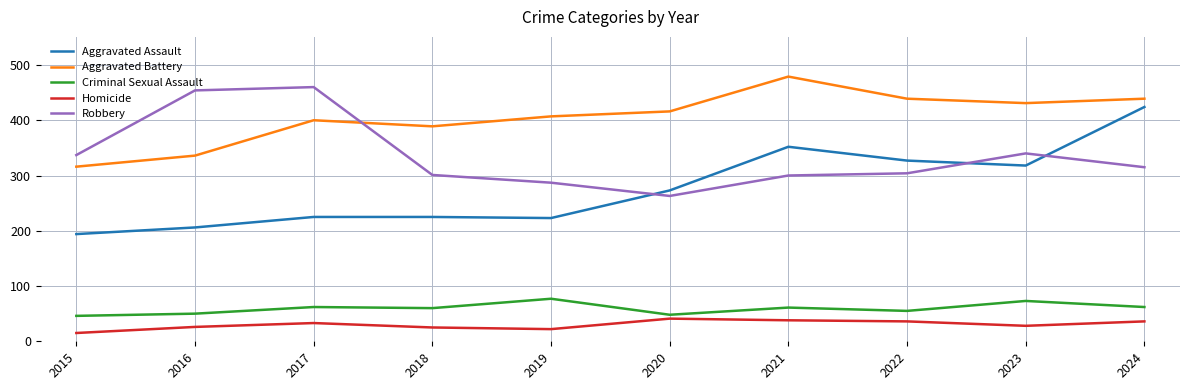

What is the difference between the highest and lowest values at 2018?

364